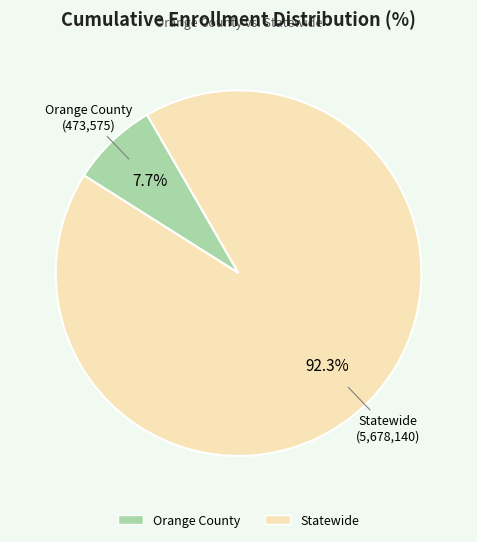

Which category has the smallest portion of the pie?

Orange County